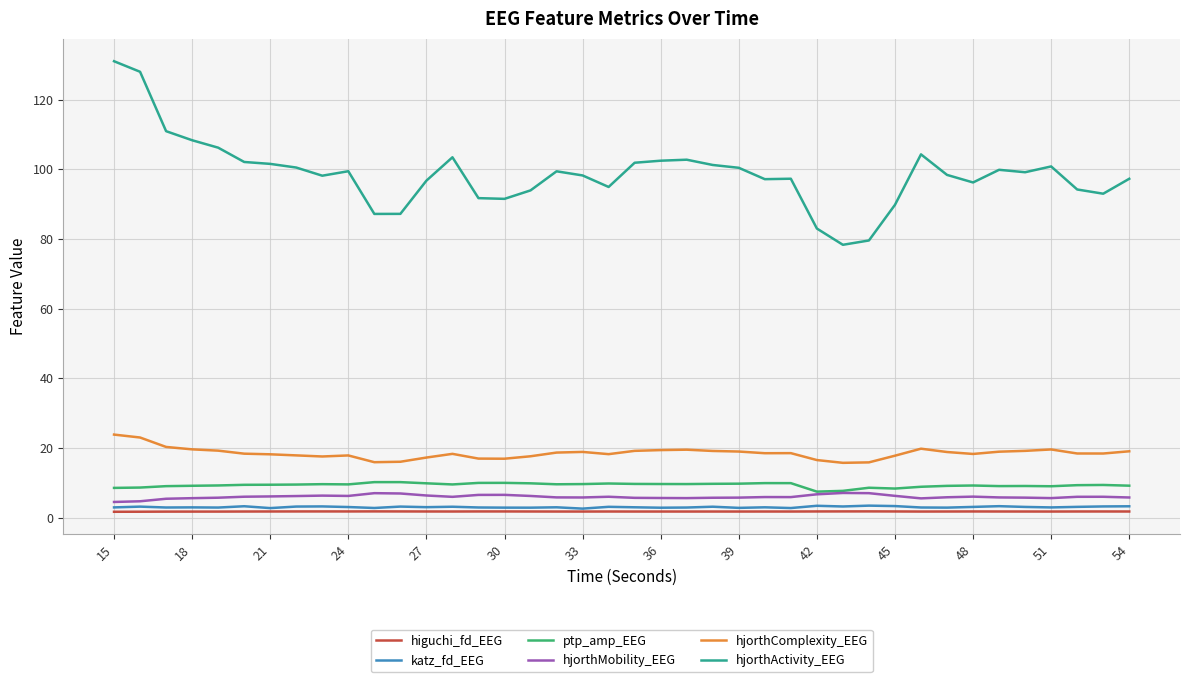

Which series has the largest range (max minus min)?

hjorthActivity_EEG